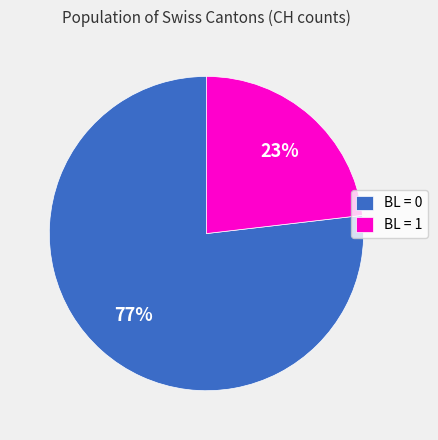

What is the ratio of the value at BL = 1 to the value at BL = 0?

0.3